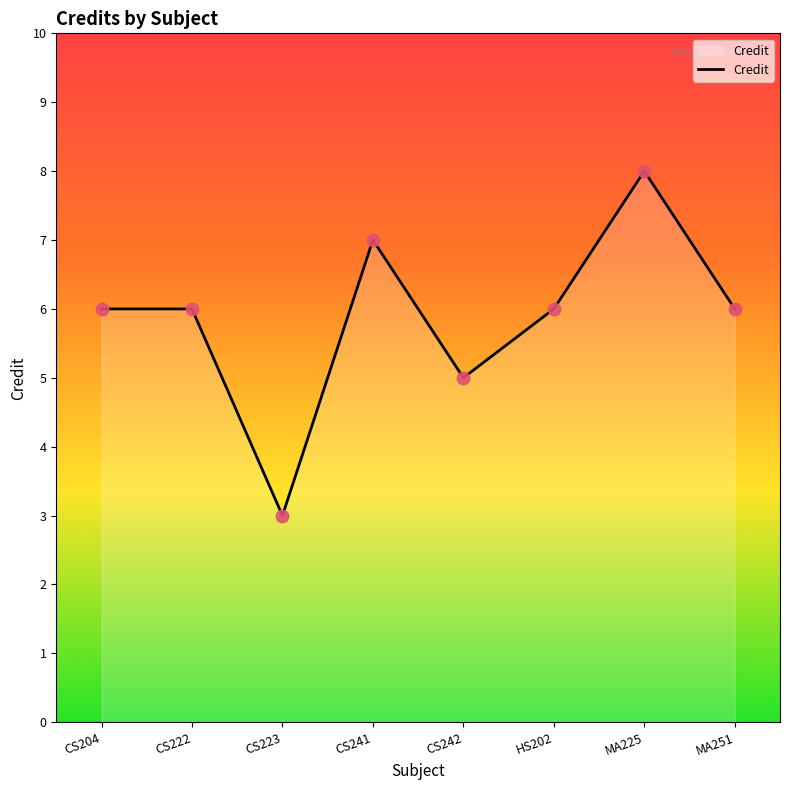

What is the ratio of the value at MA251 to the value at CS222?

1.0